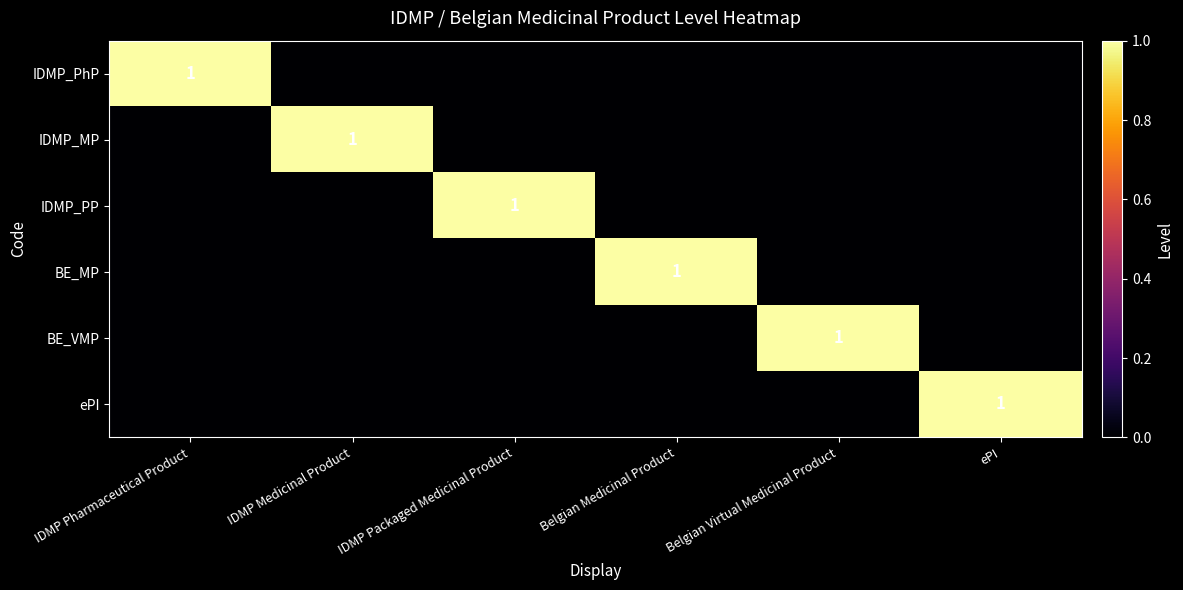

The value of BE_MP at Belgian Medicinal Product is 2. True or false?

False